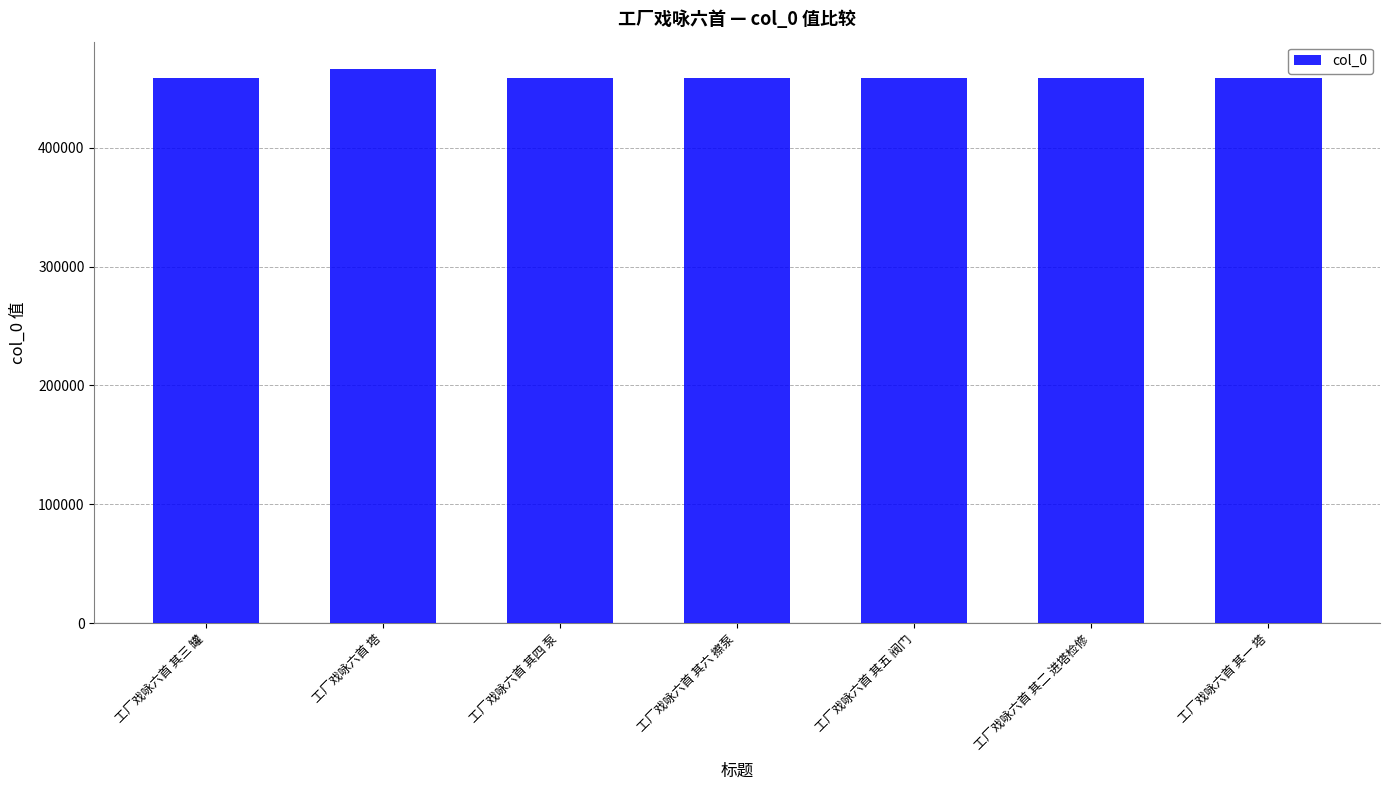

What is the ratio of the value at 工厂戏咏六首 其六 擦泵 to the value at 工厂戏咏六首 塔?

1.0